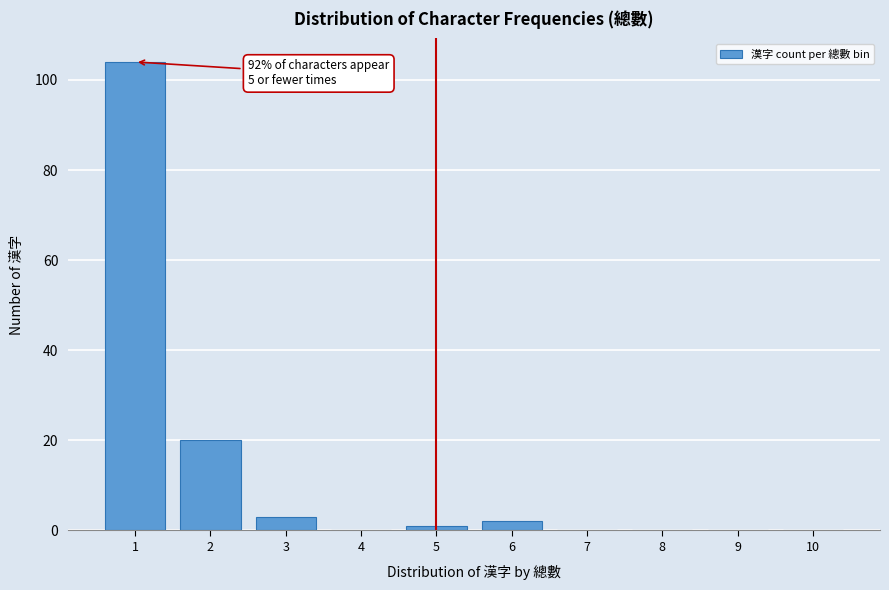

Reading left to right, transcribe all the data shown in this chart.

1=104	2=20	3=3	4=0	5=1	6=2	7=0	8=0	9=0	10=0